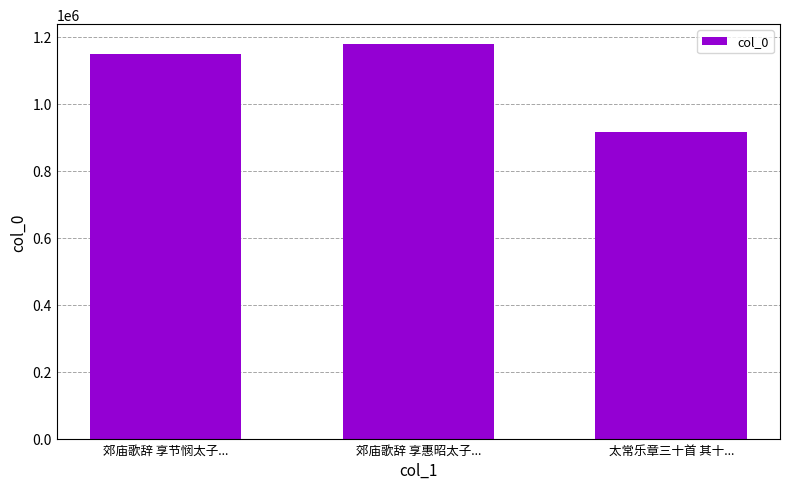

What is the label of the 3rd bar from the left?

太常乐章三十首 其十...